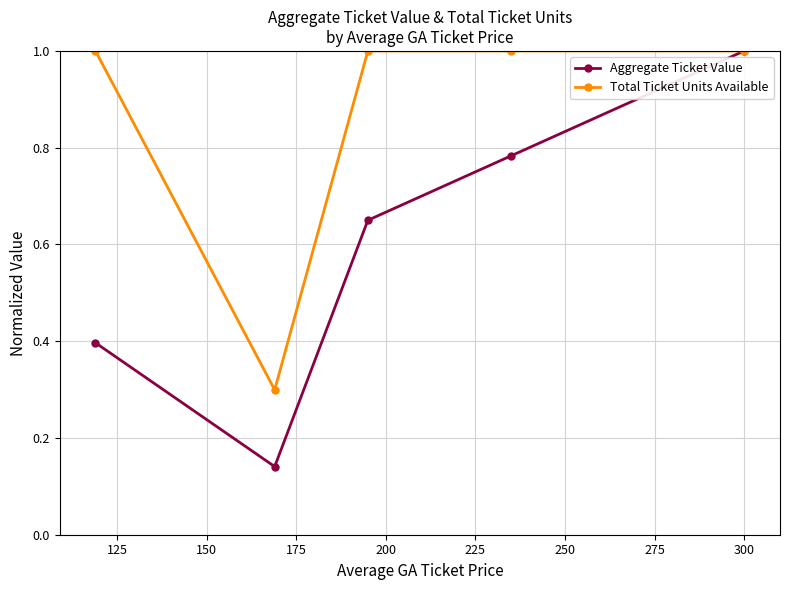

Rank the series by their average value, from lowest to highest.

Aggregate Ticket Value, Total Ticket Units Available